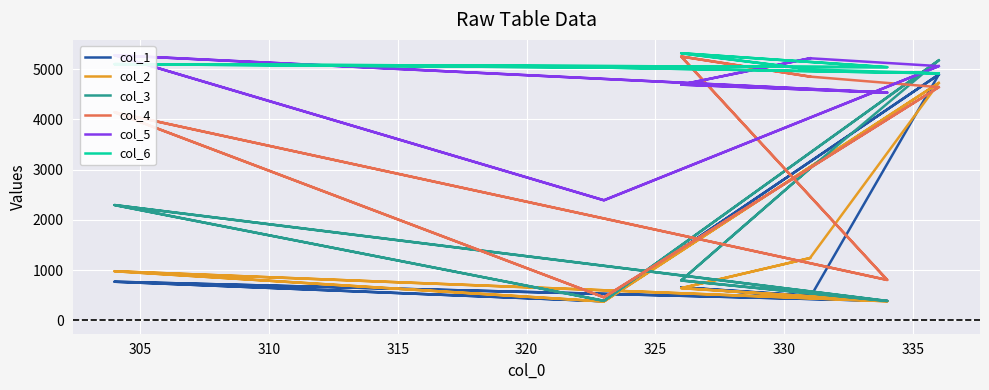

True or false: col_6 and col_3 intersect in this chart.

True